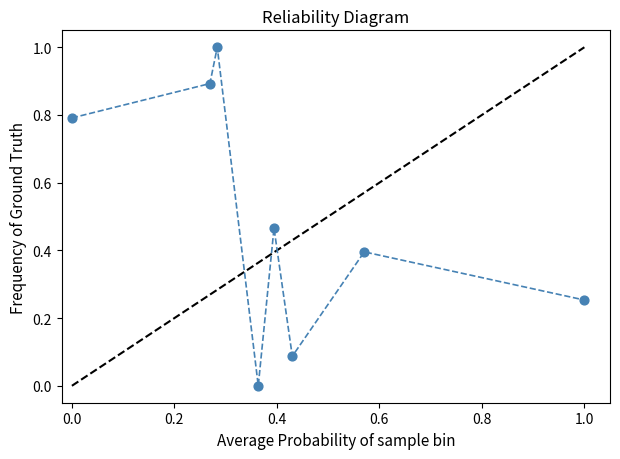

What is the range of X values (max minus min)?

1.0